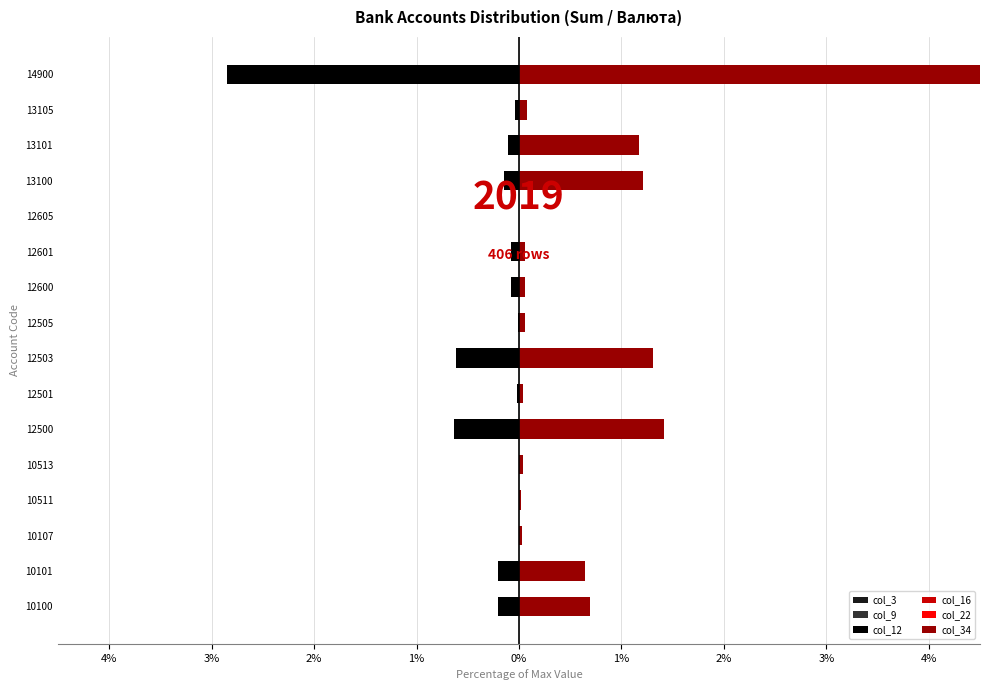

Which series has the widest spread of values?

col_34